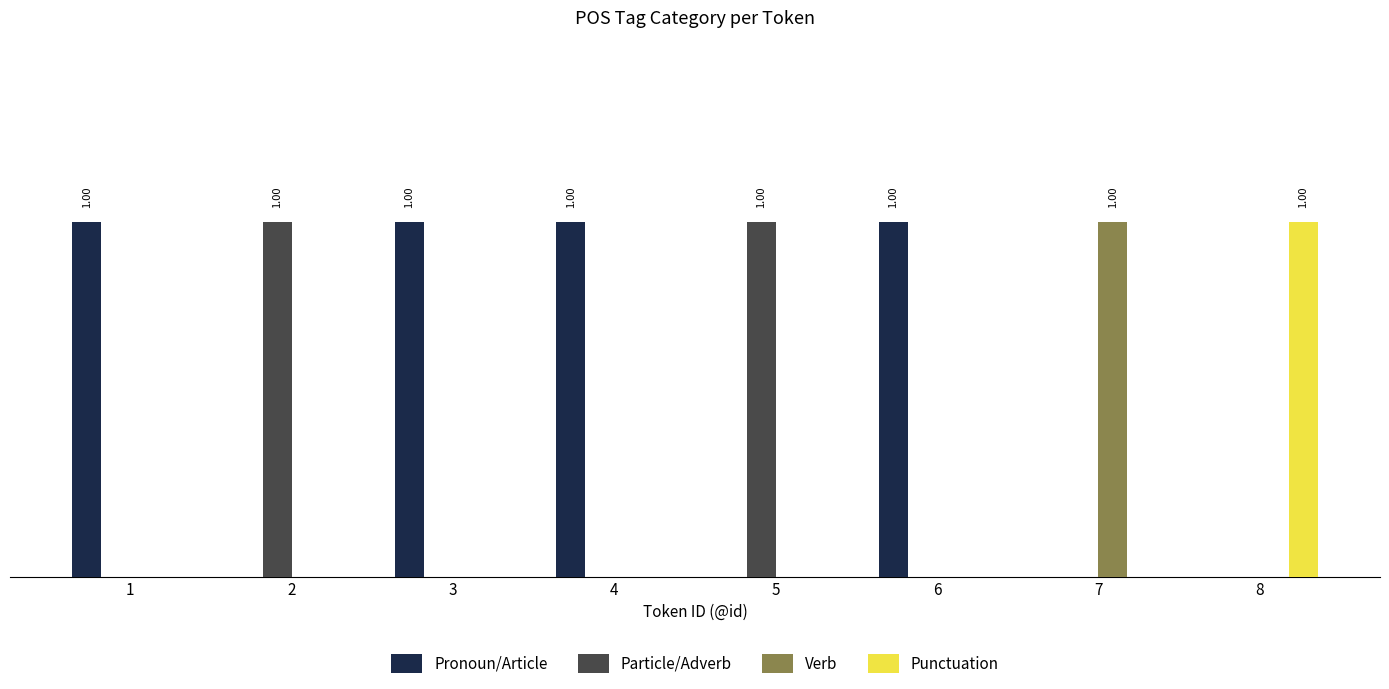

What are all the series names shown in the legend?

Pronoun/Article, Particle/Adverb, Verb, Punctuation